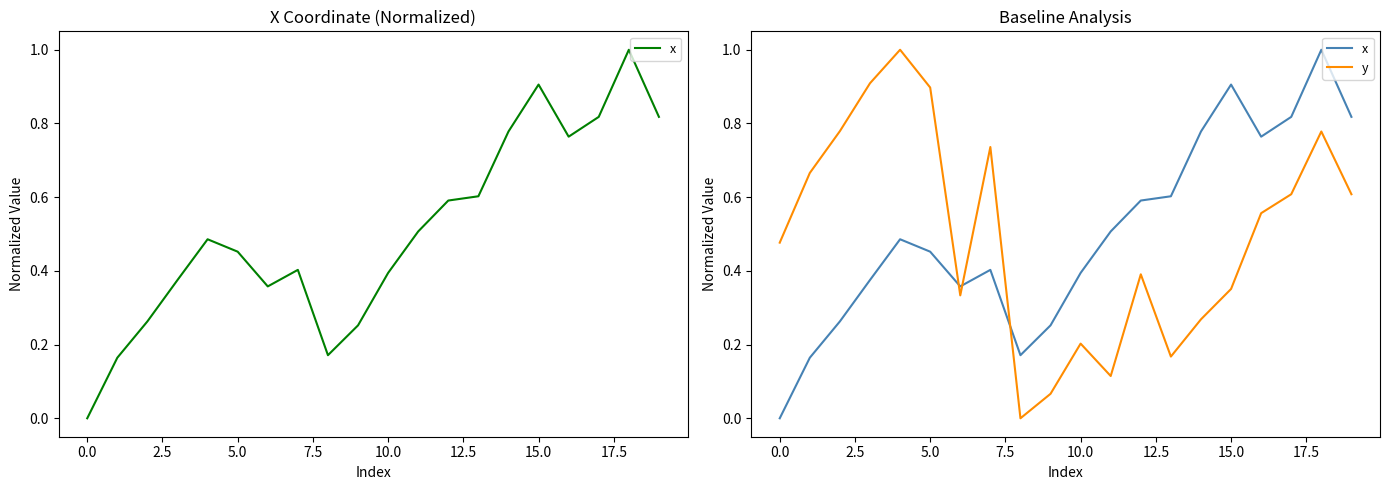

True or false: y and x intersect in this chart.

True